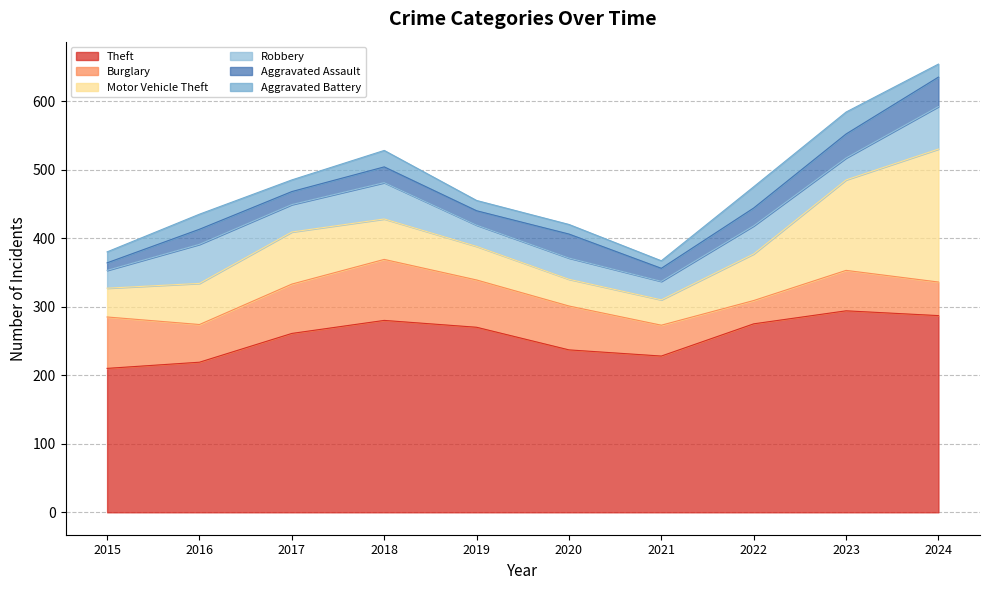

Where do Robbery and Aggravated Assault first cross each other?

2019 and 2020